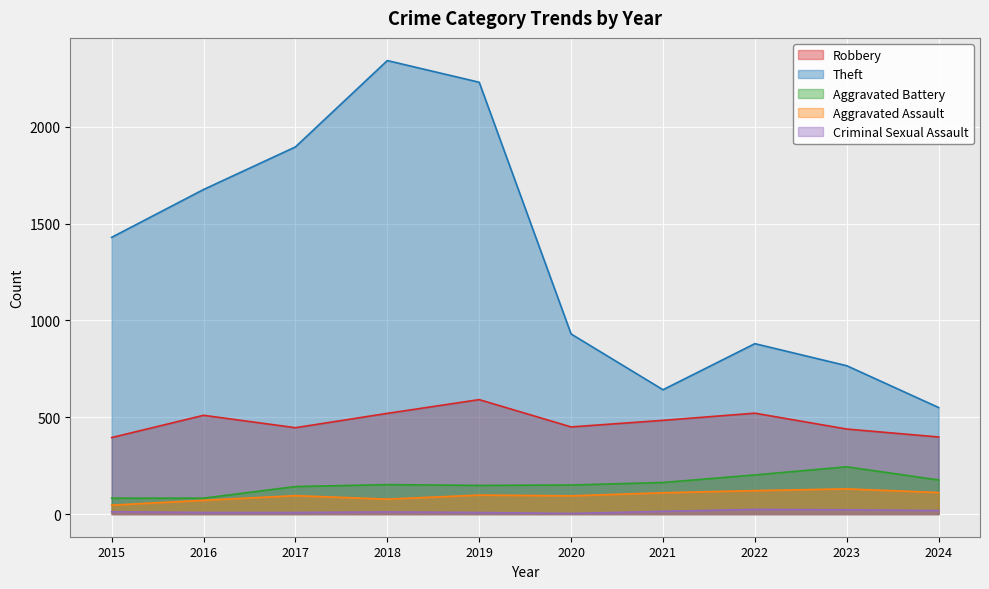

What is the smallest value displayed?

3